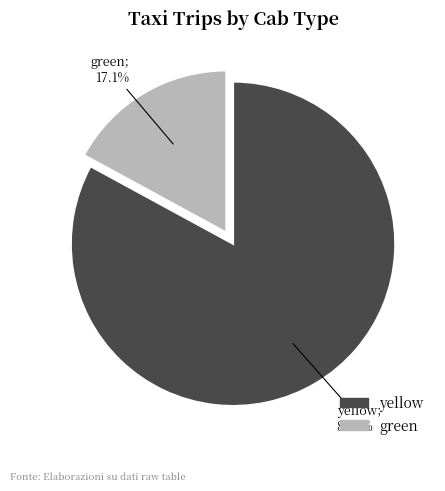

Rank the categories by value from highest to lowest.

yellow, green